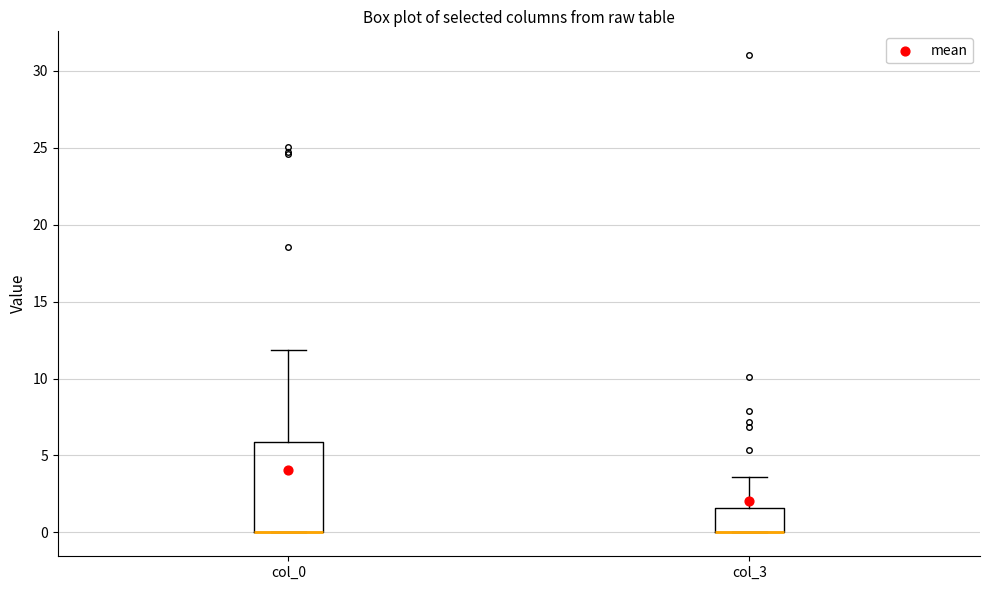

Which box is the tallest, from its lower edge to its upper edge?

col_0